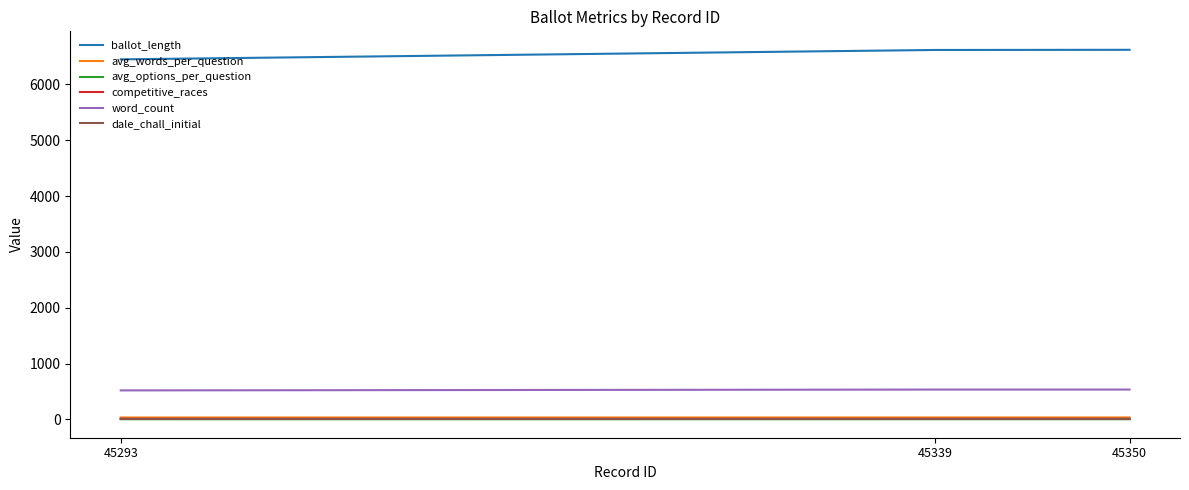

Which series has the largest range (max minus min)?

ballot_length